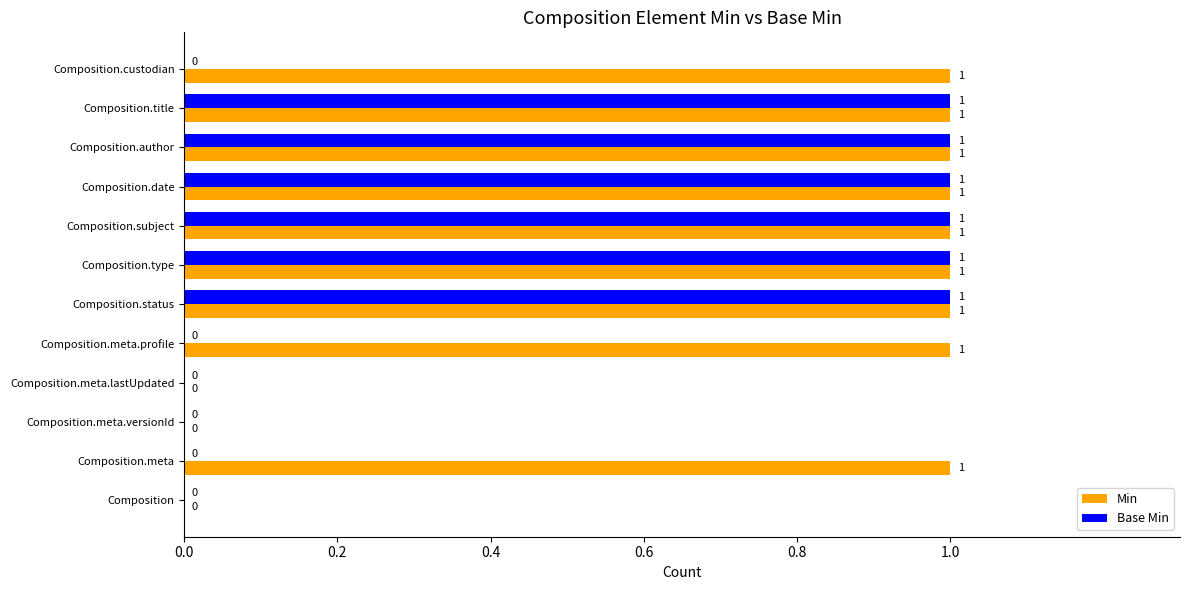

Which series has the largest total across all categories?

Min